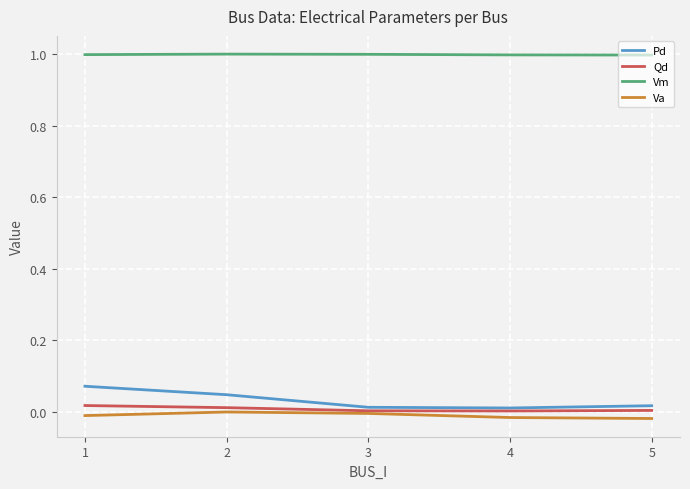

How many series are shown in this chart?

4